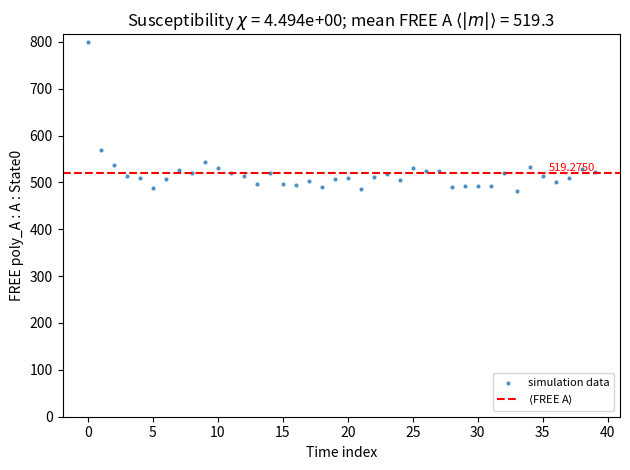

What is the range of Y values (max minus min)?

319